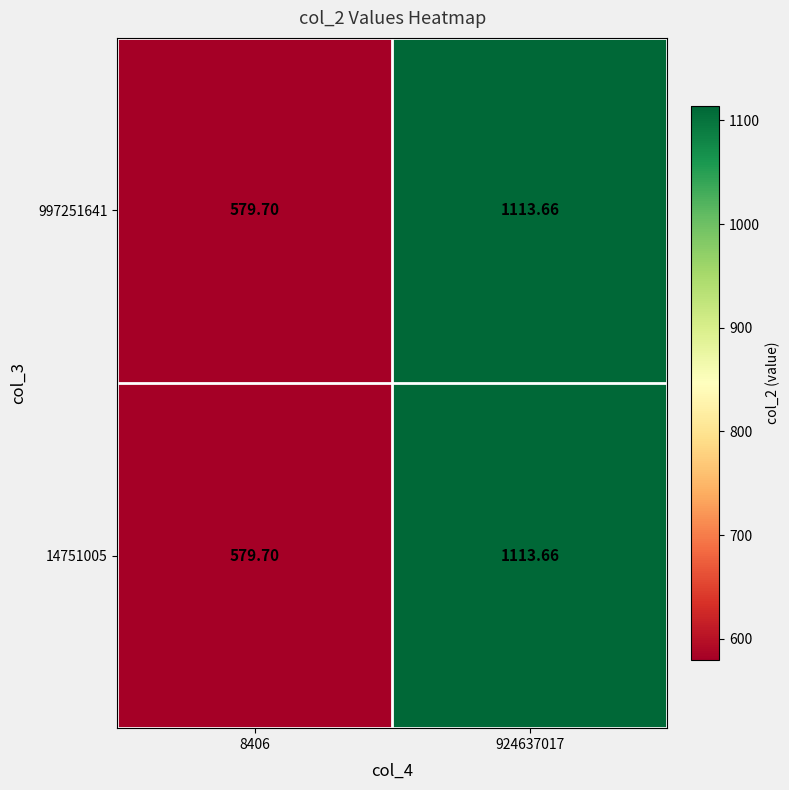

What is the total value across all series at 8406?

1159.4